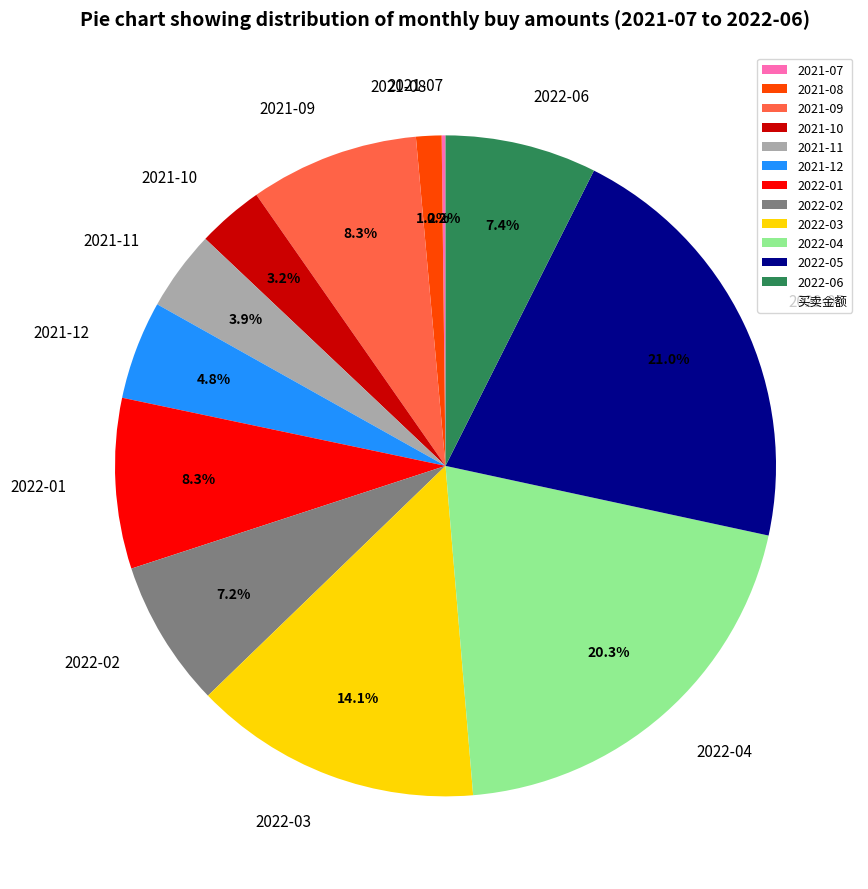

True or false: 2021-09 accounts for 3% of the total.

False